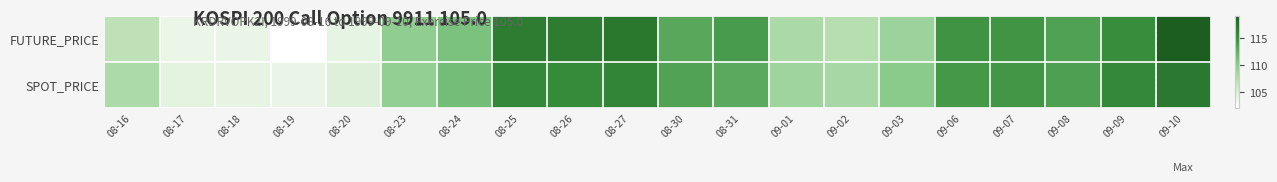

Reading left to right, list all the values displayed in this chart.

FUTURE_PRICE: 08-16=107.0	08-17=103.7	08-18=103.8	08-19=102.1	08-20=104.0	08-23=109.8	08-24=111.0	08-25=116.5	08-26=116.4	08-27=116.9	08-30=113.0	08-31=114.0	09-01=108.0	09-02=107.4	09-03=109.0	09-06=114.5	09-07=114.4	09-08=113.5	09-09=115.0	09-10=119.2
SPOT_PRICE: 08-16=108.0	08-17=104.2	08-18=104.0	08-19=103.7	08-20=104.7	08-23=109.5	08-24=111.3	08-25=115.4	08-26=115.2	08-27=115.7	08-30=113.4	08-31=112.8	09-01=108.8	09-02=108.3	09-03=110.1	09-06=114.2	09-07=114.3	09-08=113.6	09-09=115.4	09-10=116.7